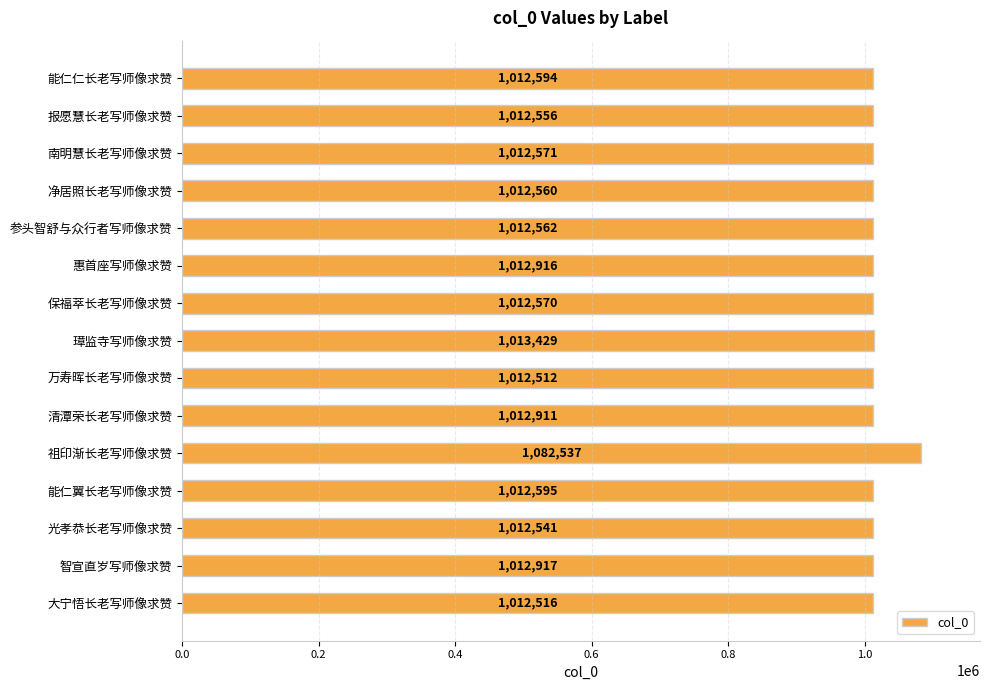

The value at 大宁悟长老写师像求赞 is 661057. True or false?

False